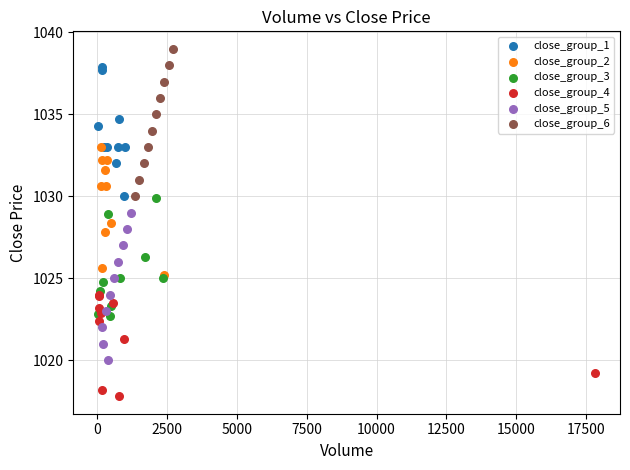

Which series contains the lowest Y value?

close_group_4